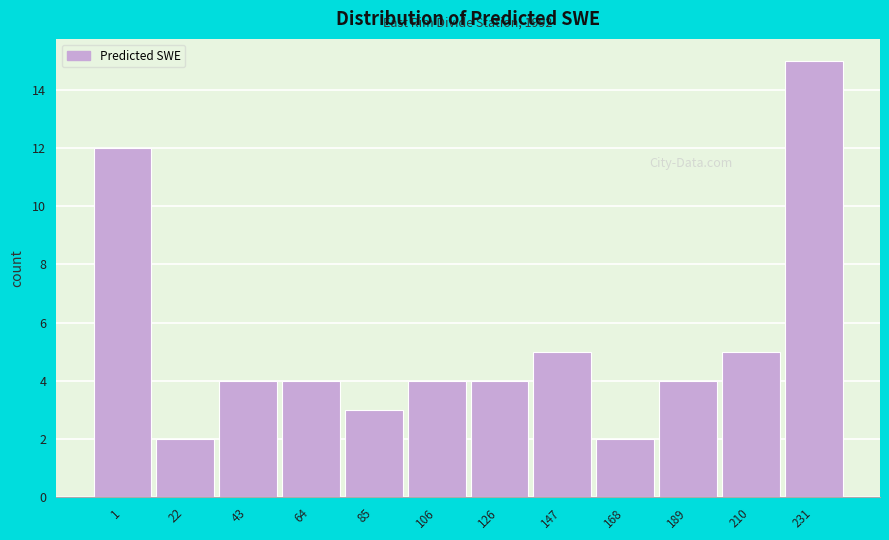

Reading right to left, what are all the values shown in this chart?

231=15	210=5	189=4	168=2	147=5	126=4	106=4	85=3	64=4	43=4	22=2	1=12